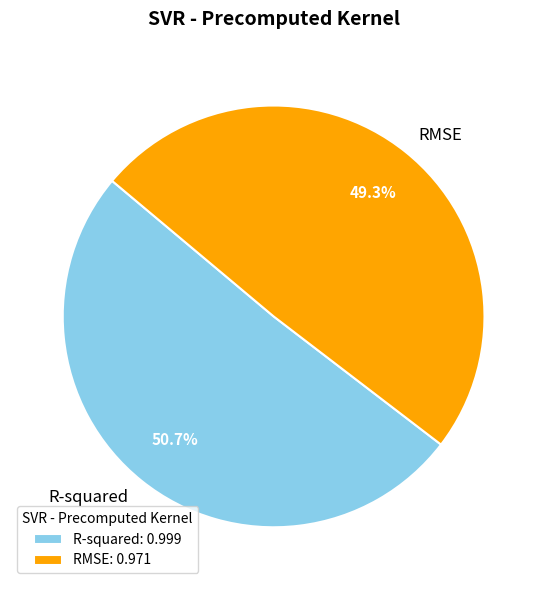

To the nearest percent, what is the average slice percentage?

50%